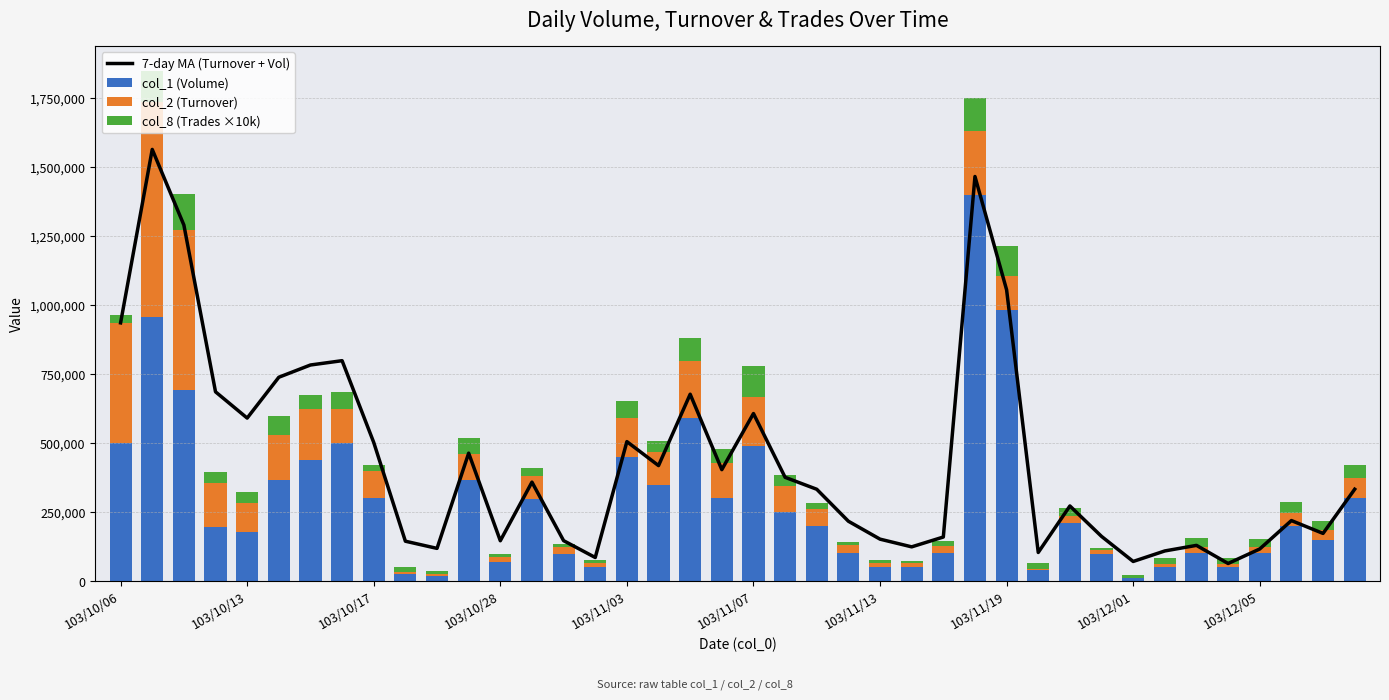

What is the minimum value for 7-day MA (Turnover + Vol)?

63592.9